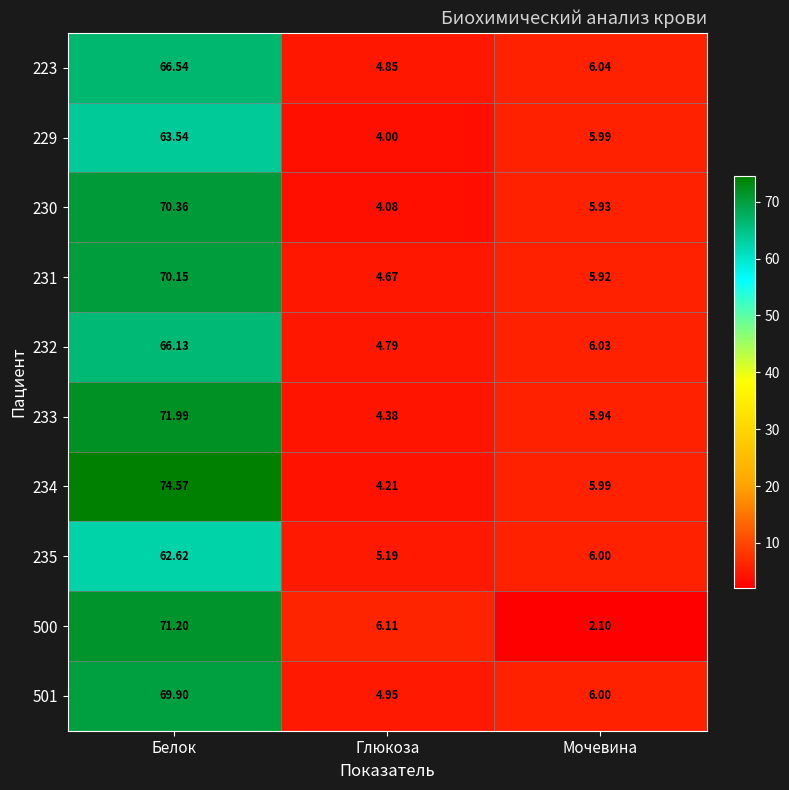

At how many categories does at least one series exceed 14?

1